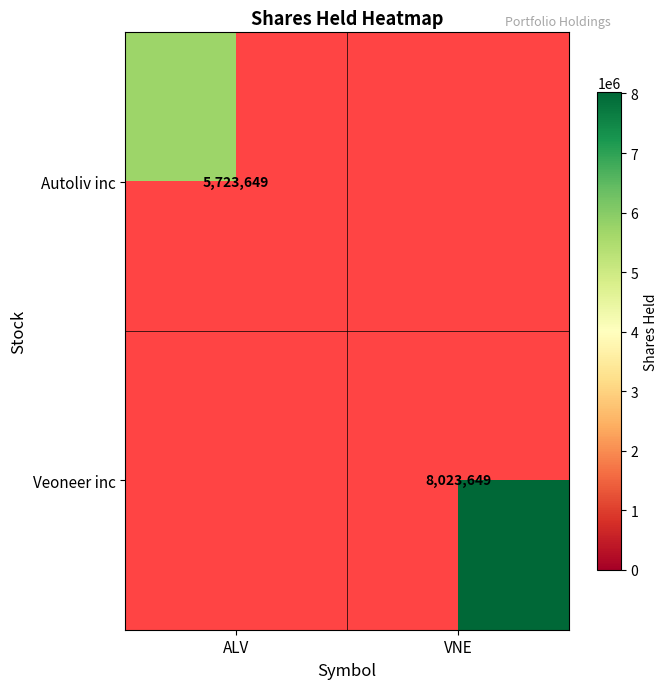

At how many categories does at least one series exceed 6194589?

1